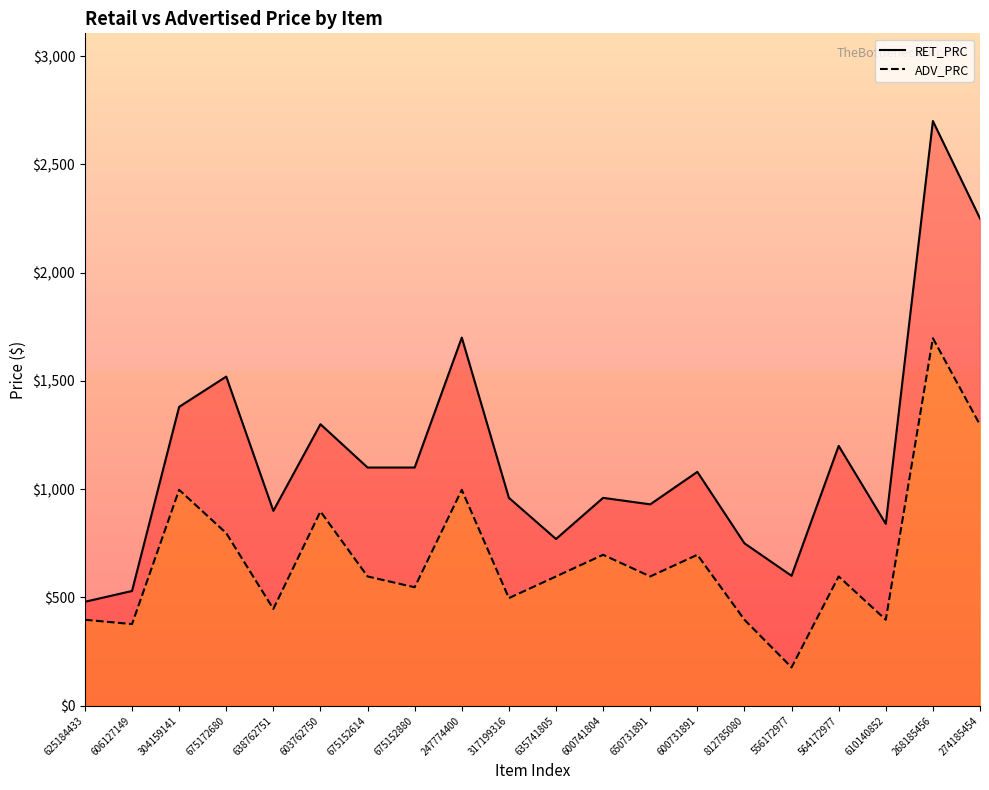

What is the value of the ADV_PRC point at the 19th from the left?

1697.0